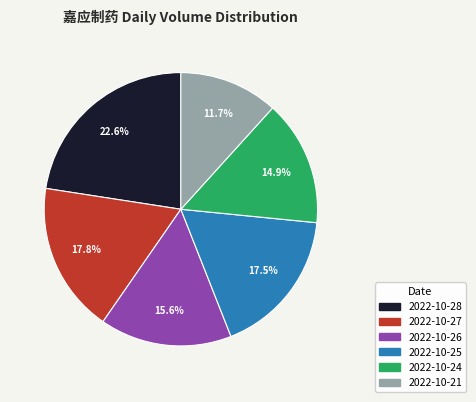

The 2022-10-27 slice represents 32% of the pie. True or false?

False